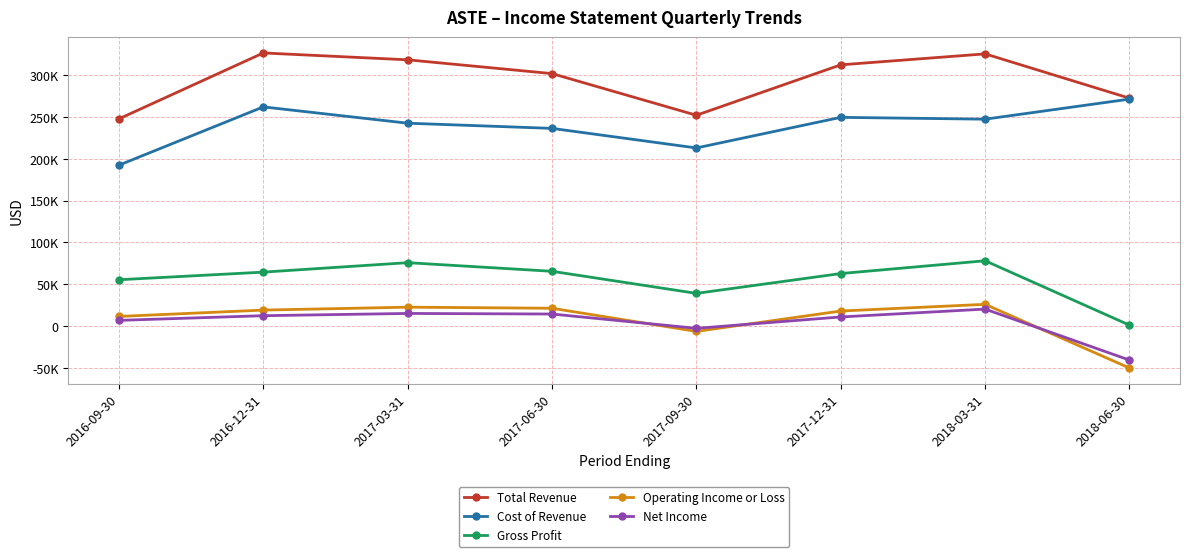

At how many categories does at least one series exceed 236297?

8